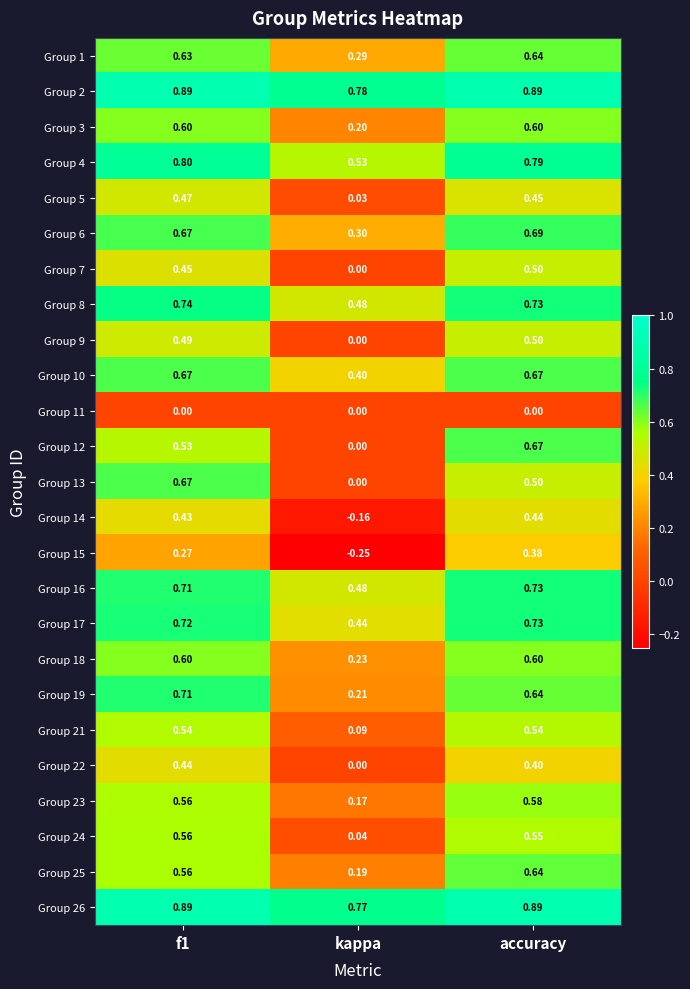

What is the total value across all series at f1?

14.6